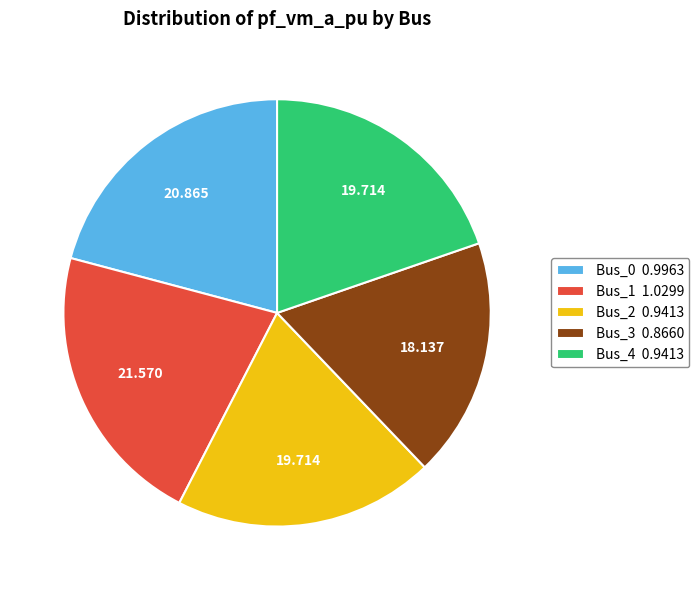

How many slices are in this pie chart?

5